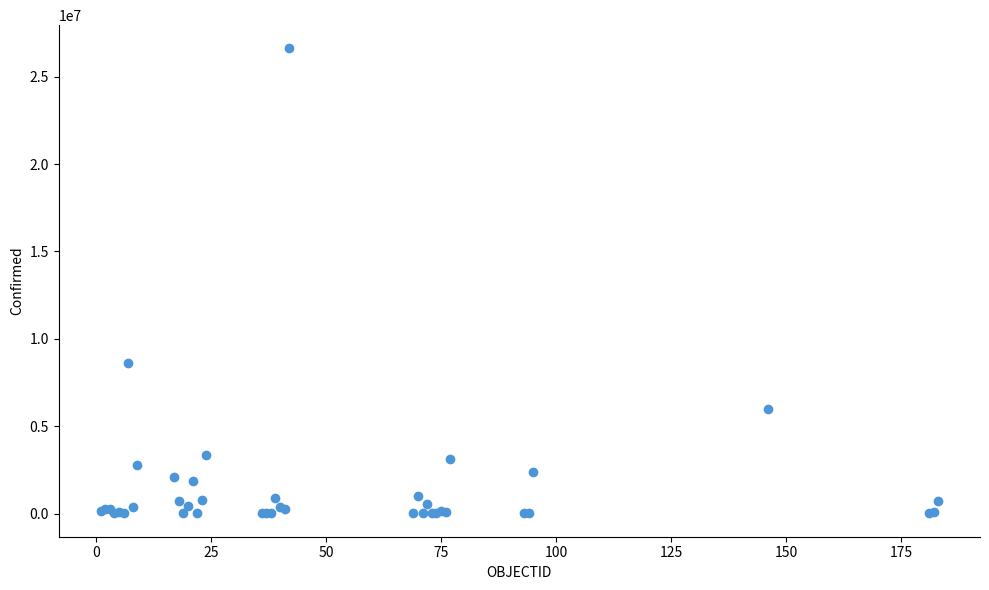

What Y value in the scatter plot is closest to 13311157?

8615285